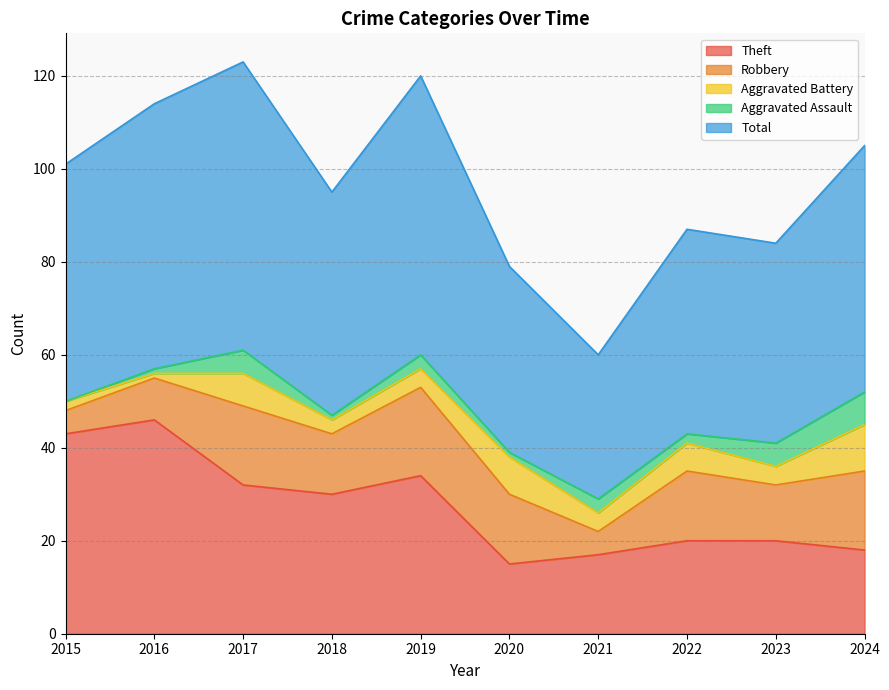

What is the difference between the Aggravated Battery values at 2016 and 2020?

7